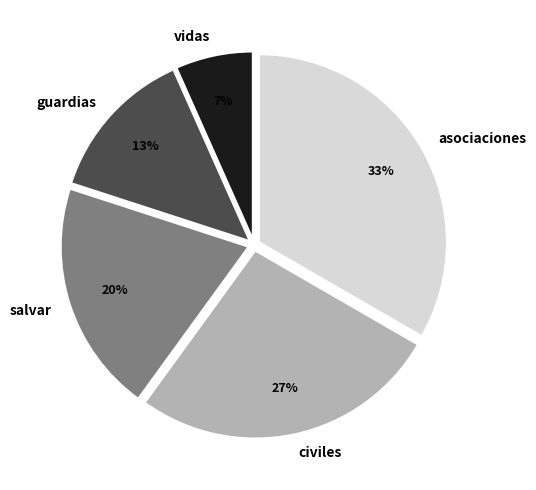

Is there any slice that represents more than half of the pie?

No